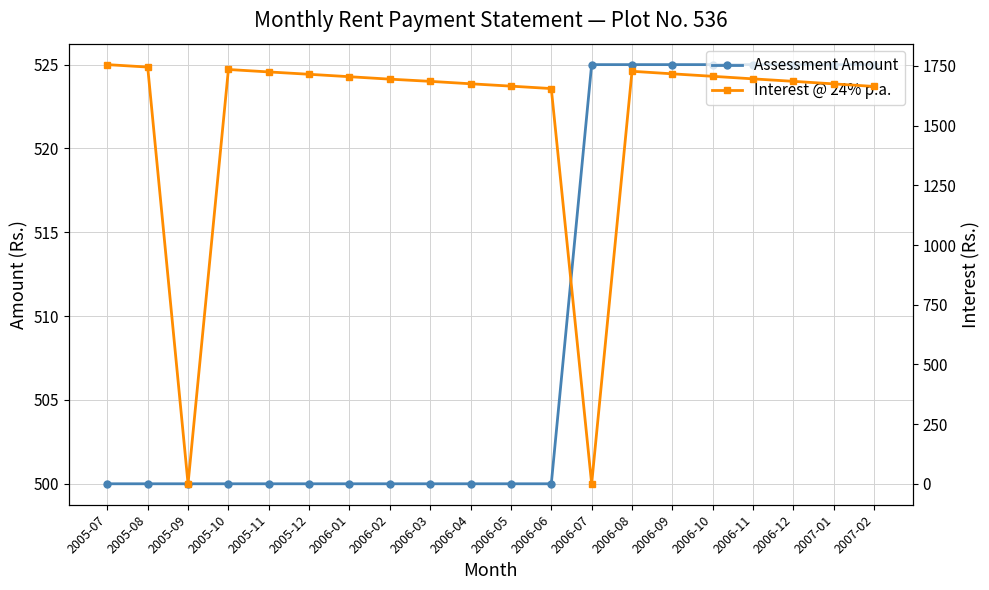

Which series has the largest range (max minus min)?

Interest @ 24% p.a.